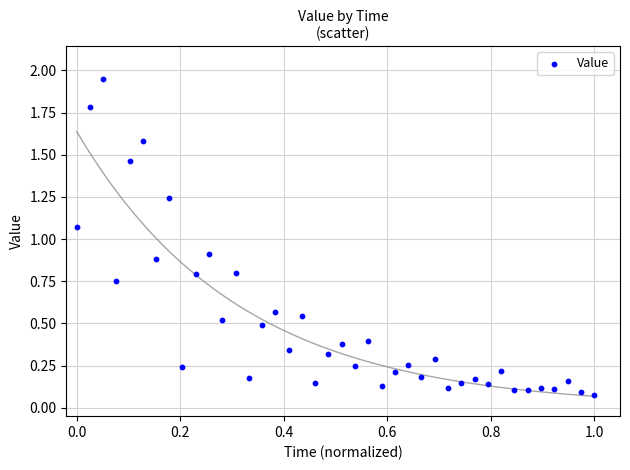

What is the range of X values (max minus min)?

1.0